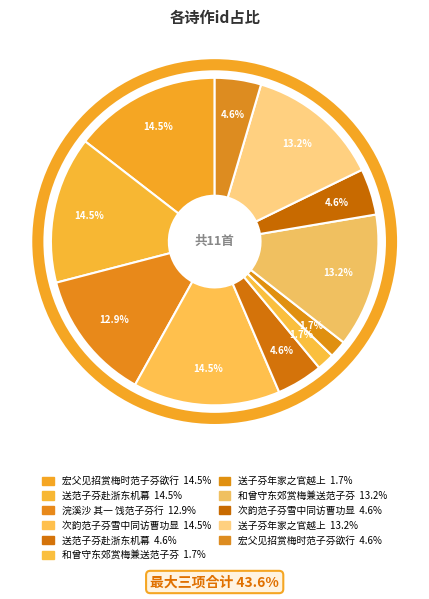

How many slices are in this pie chart?

11